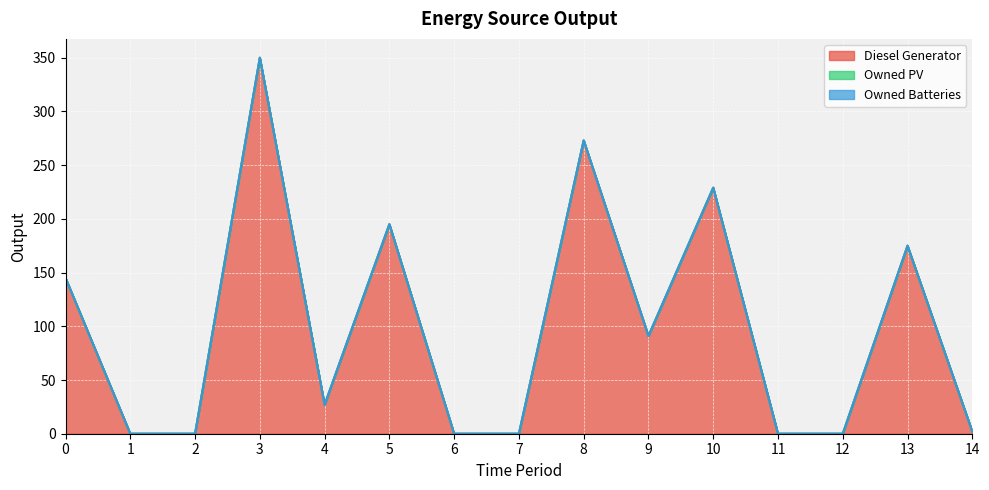

Reading right to left, what are all the values shown in this chart?

Diesel Generator: 14=2	13=175	12=0	11=0	10=229	9=91	8=273	7=0	6=0	5=195	4=27	3=350	2=0	1=0	0=145
Owned PV: 14=0	13=0	12=0	11=0	10=0	9=0	8=0	7=0	6=0	5=0	4=0	3=0	2=0	1=0	0=0
Owned Batteries: 14=0	13=0	12=0	11=0	10=0	9=0	8=0	7=0	6=0	5=0	4=0	3=0	2=0	1=0	0=0